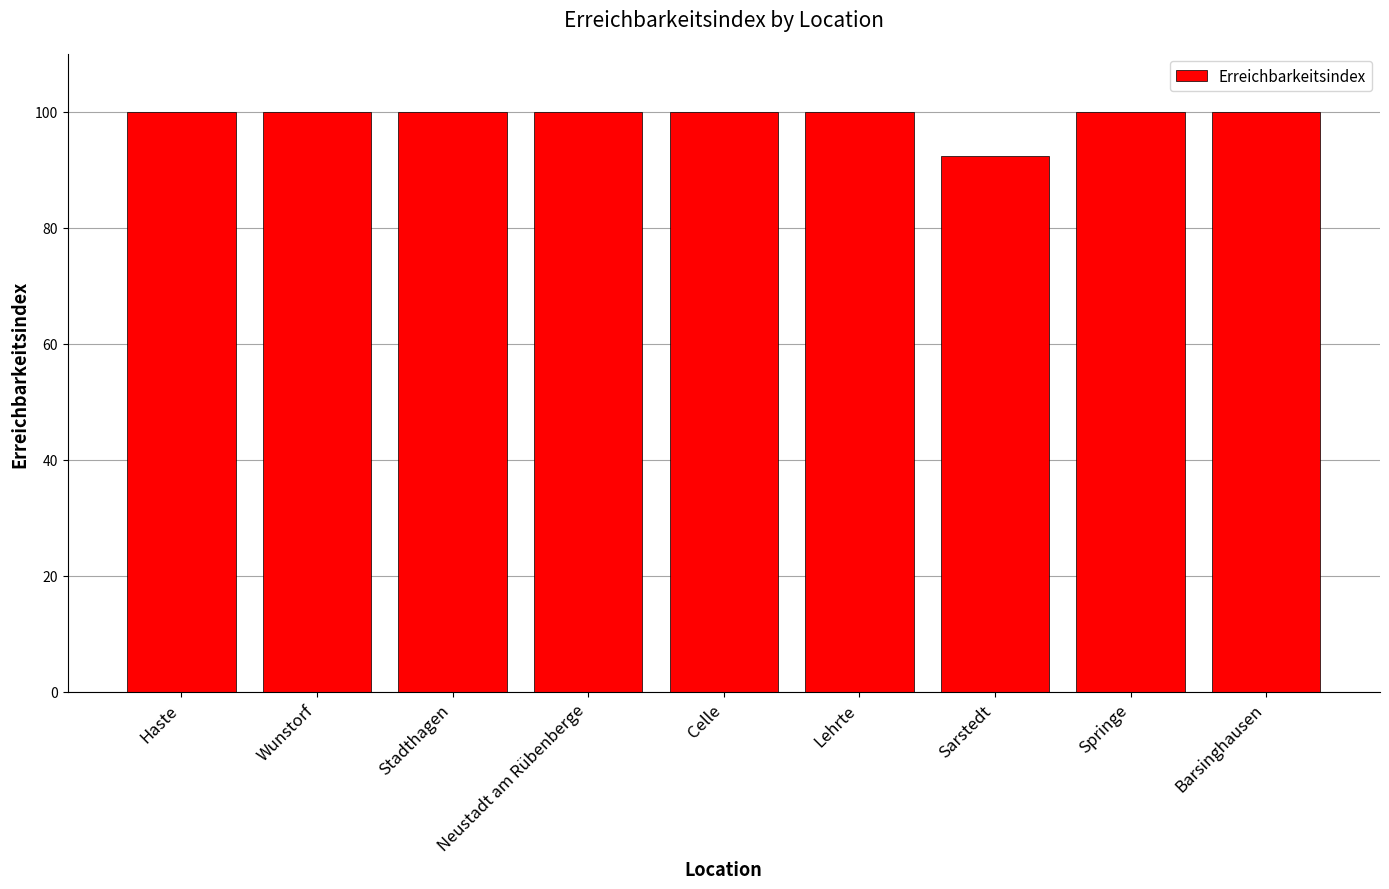

What value does the data have at Celle?

100.0